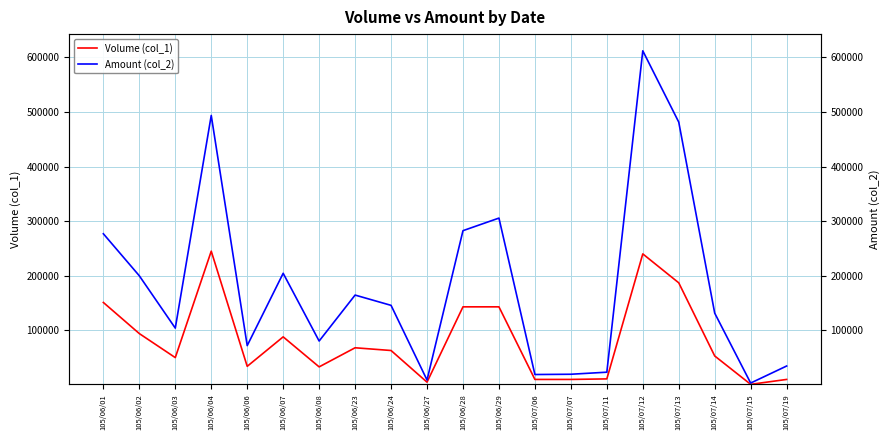

What is the sum of all Volume (col_1) values?

1639000